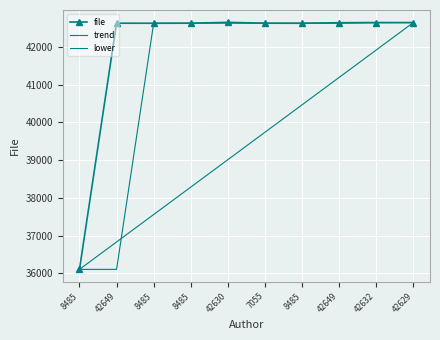

At 8485, list the series in order from smallest to largest.

file, trend, lower